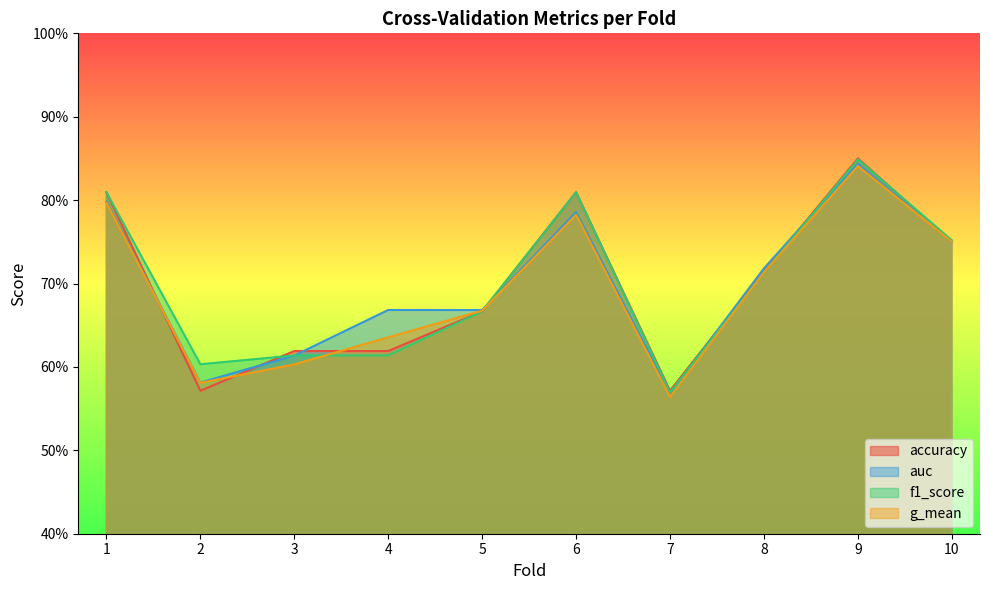

The value of f1_score at 6 is 0.4. True or false?

False